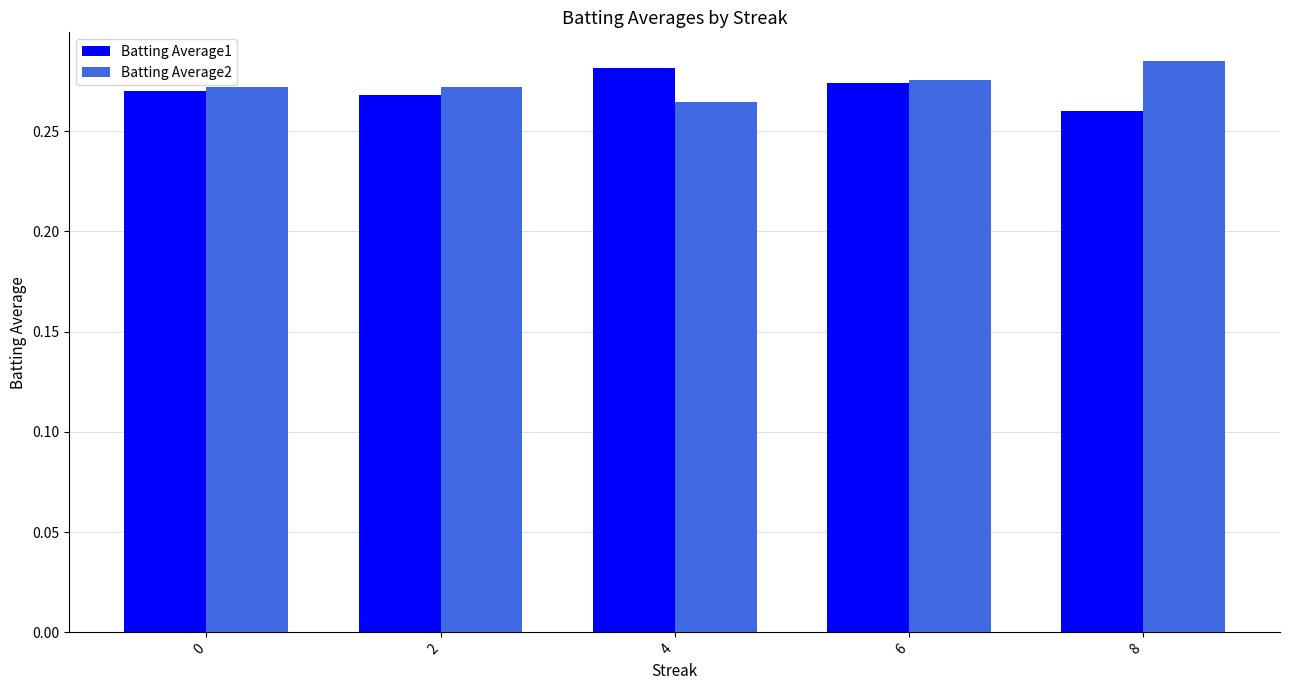

How many bars are there in total?

10